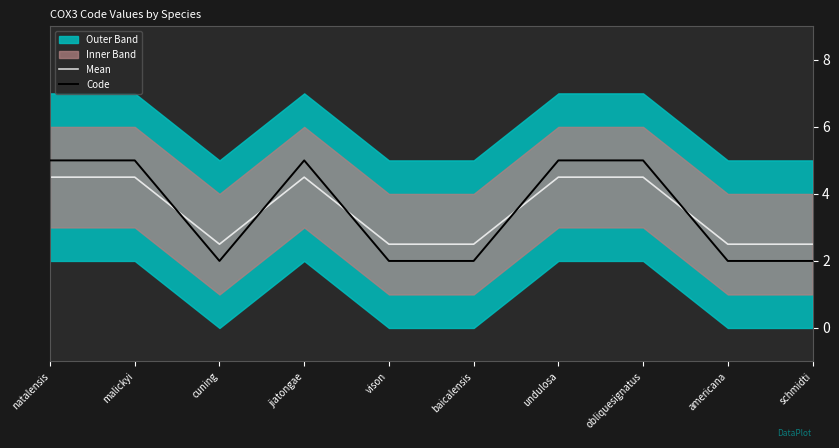

What is the greatest value displayed?

5.0